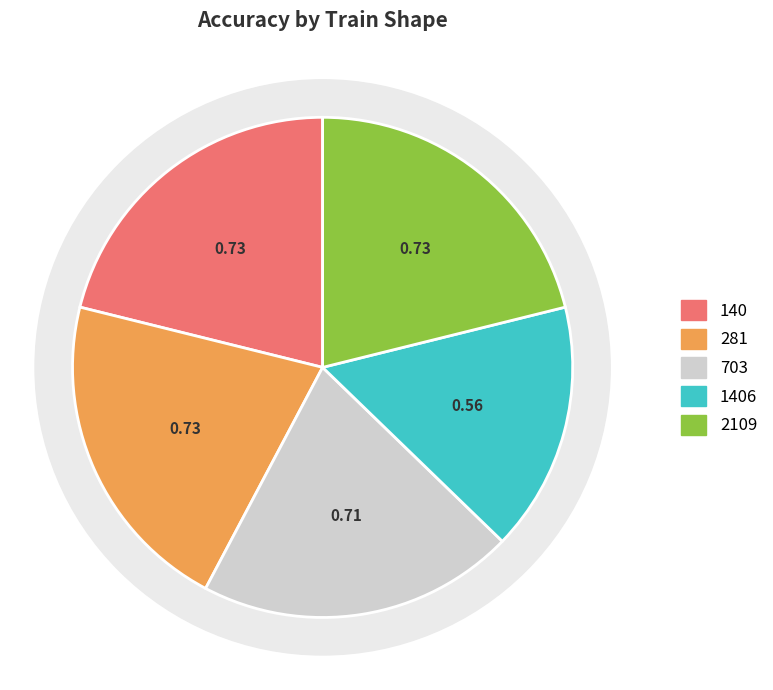

Does any single category account for the majority?

No